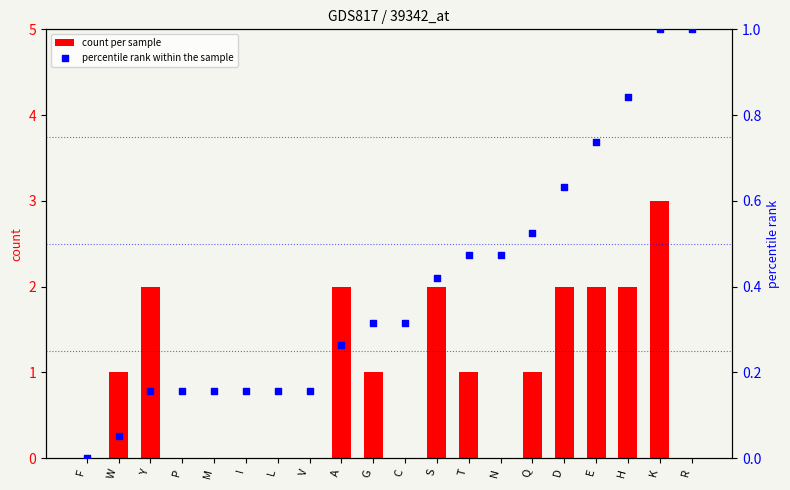

At how many categories does at least one series exceed 2?

1